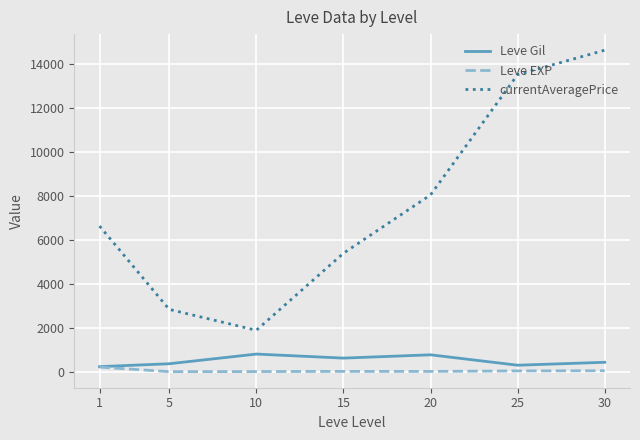

Which category has the highest value across all series?

30